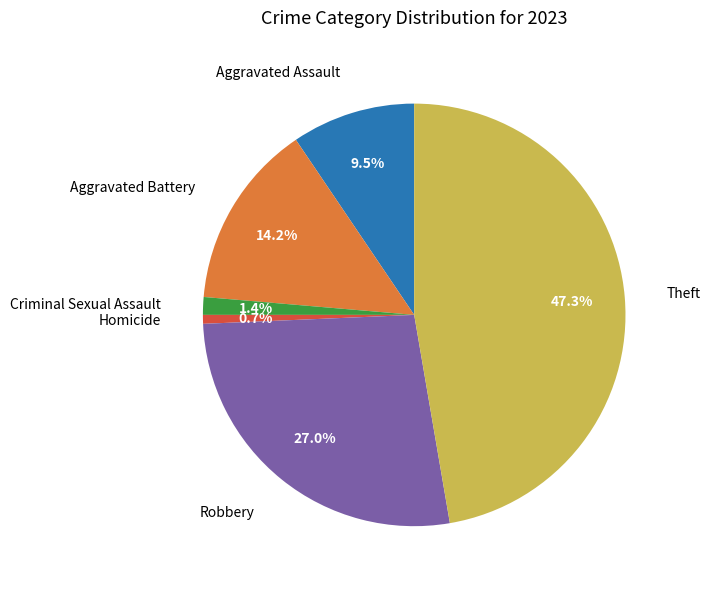

Is there a majority slice in this chart?

No